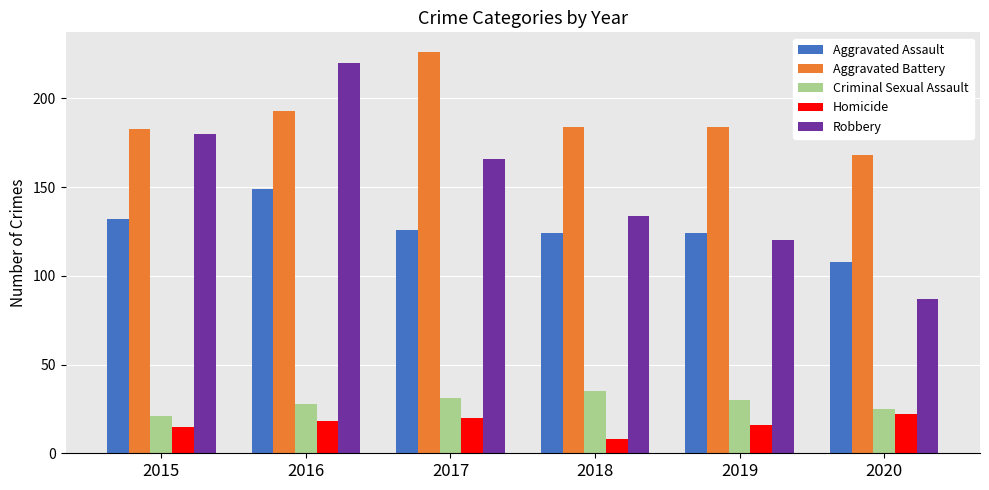

What is the value of the Criminal Sexual Assault bar at the 3rd from the left?

31